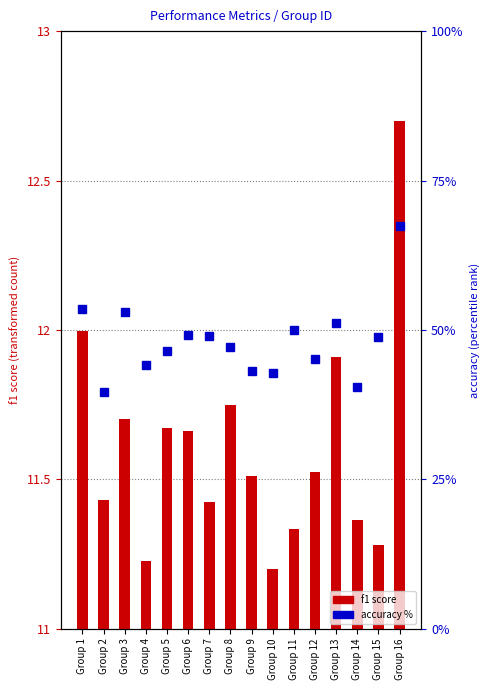

How many groups of bars are there?

16